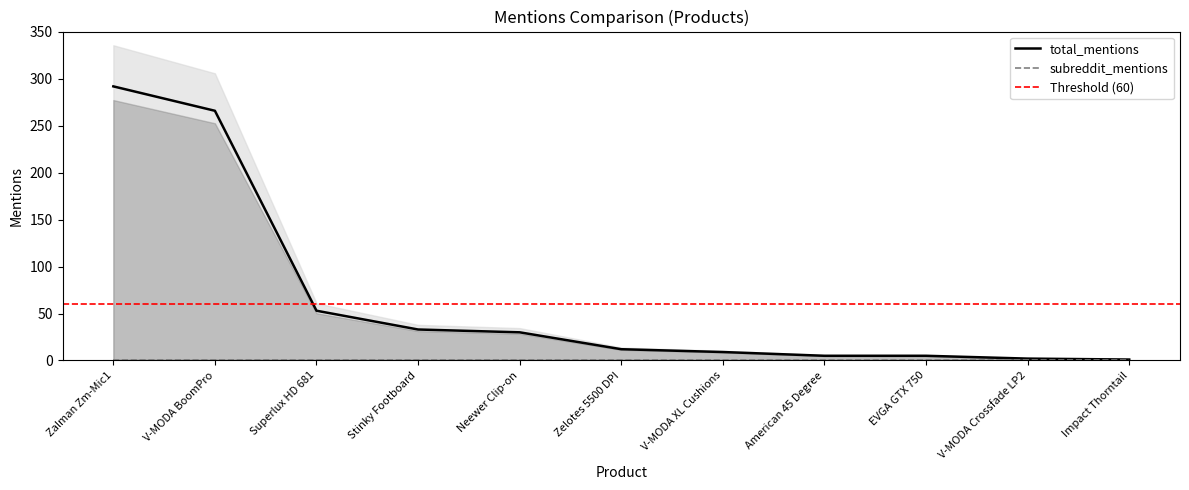

Count the number of values greater than 12.

5